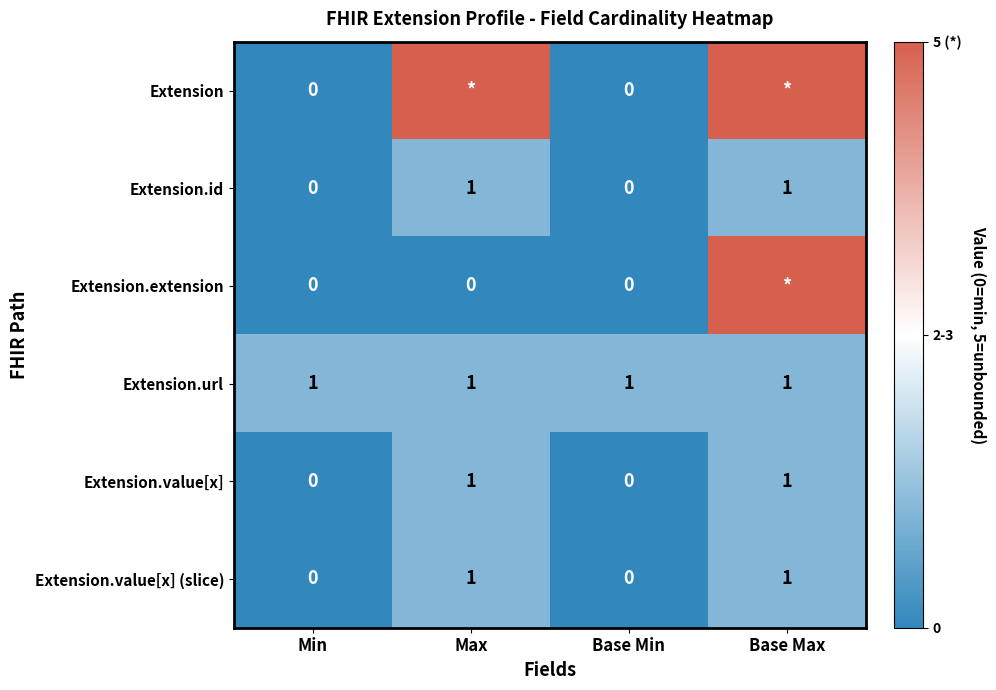

At which category does the chart reach its peak across all series?

Max